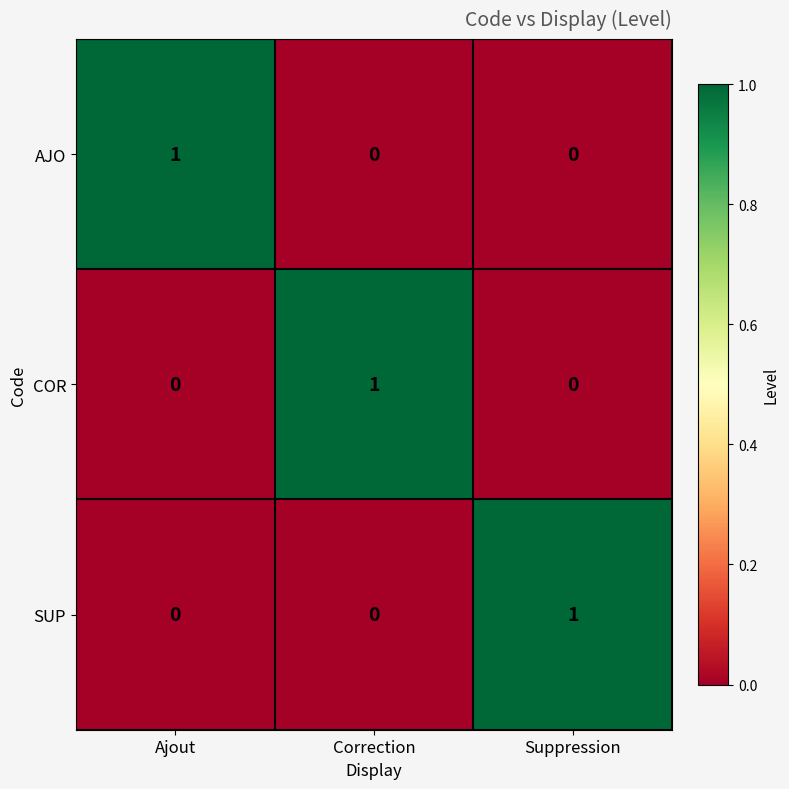

How many SUP values are between 0 and 1?

3